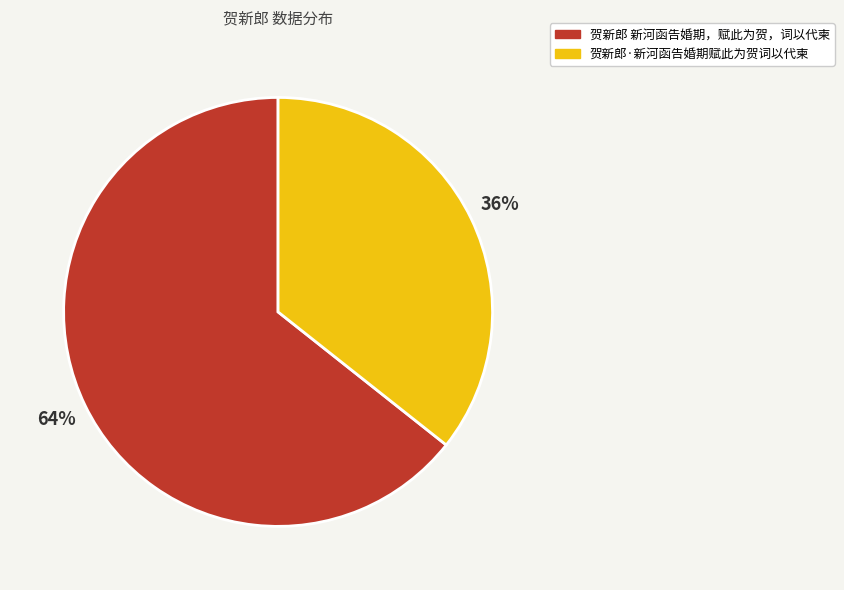

Is it true that 贺新郎 新河函告婚期，赋此为贺，词以代柬 is 58% of the pie?

False